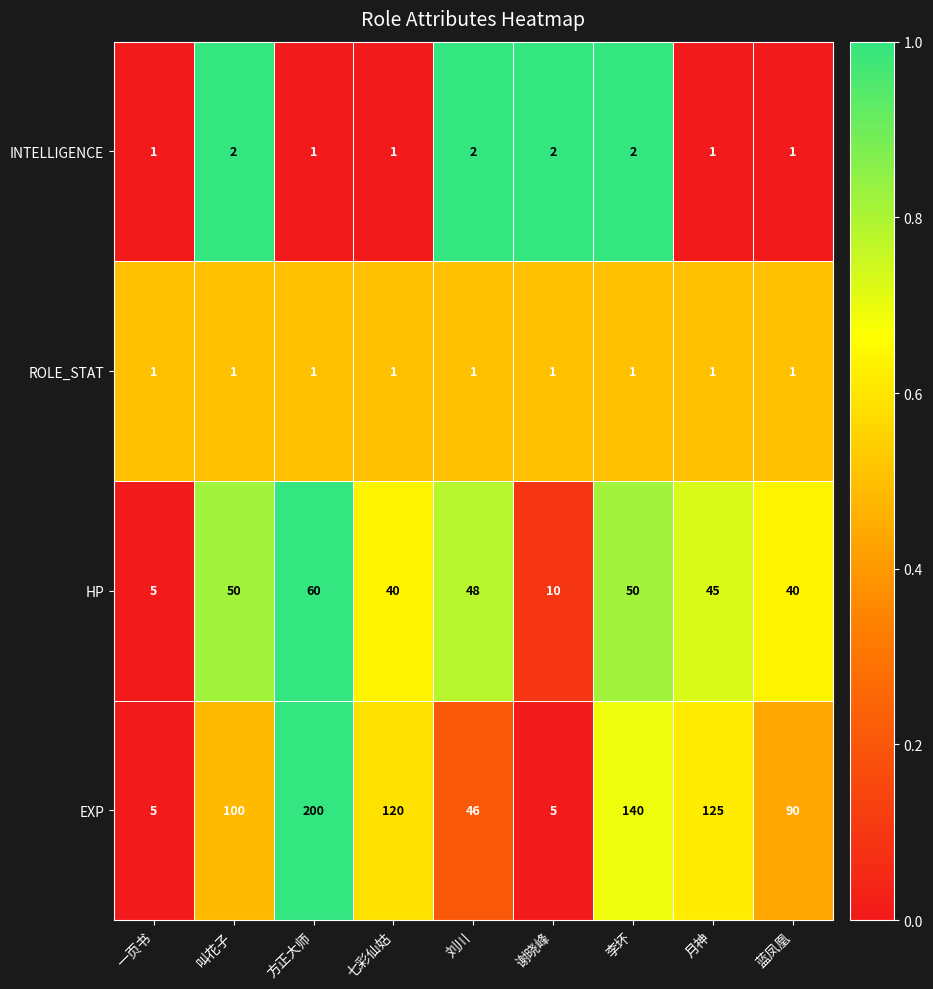

What is the greatest value displayed?

200